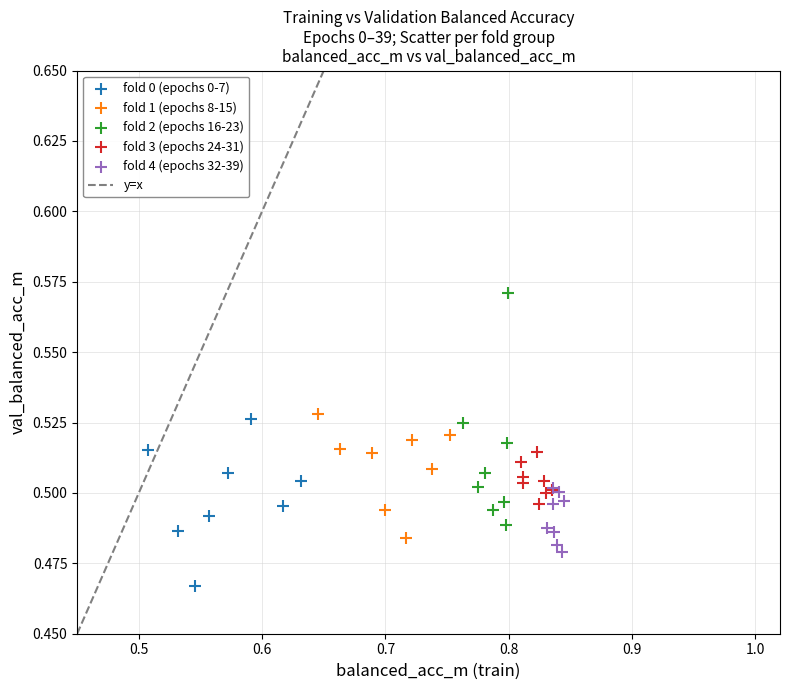

Which series reaches the minimum Y coordinate?

fold 0 (epochs 0-7)